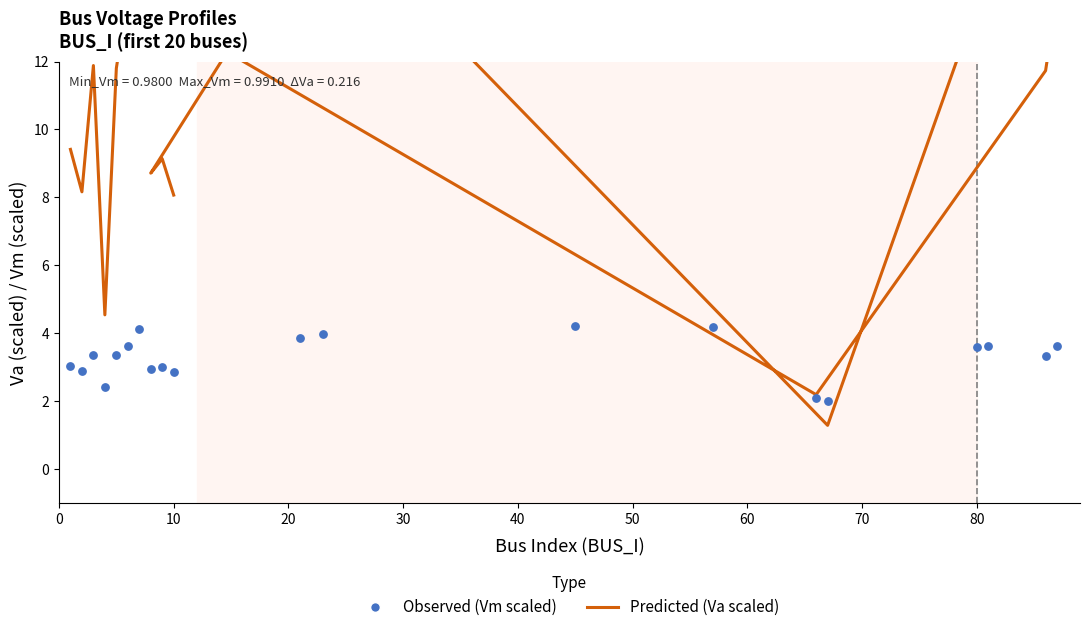

What is the total value across all series at 80?

17.3